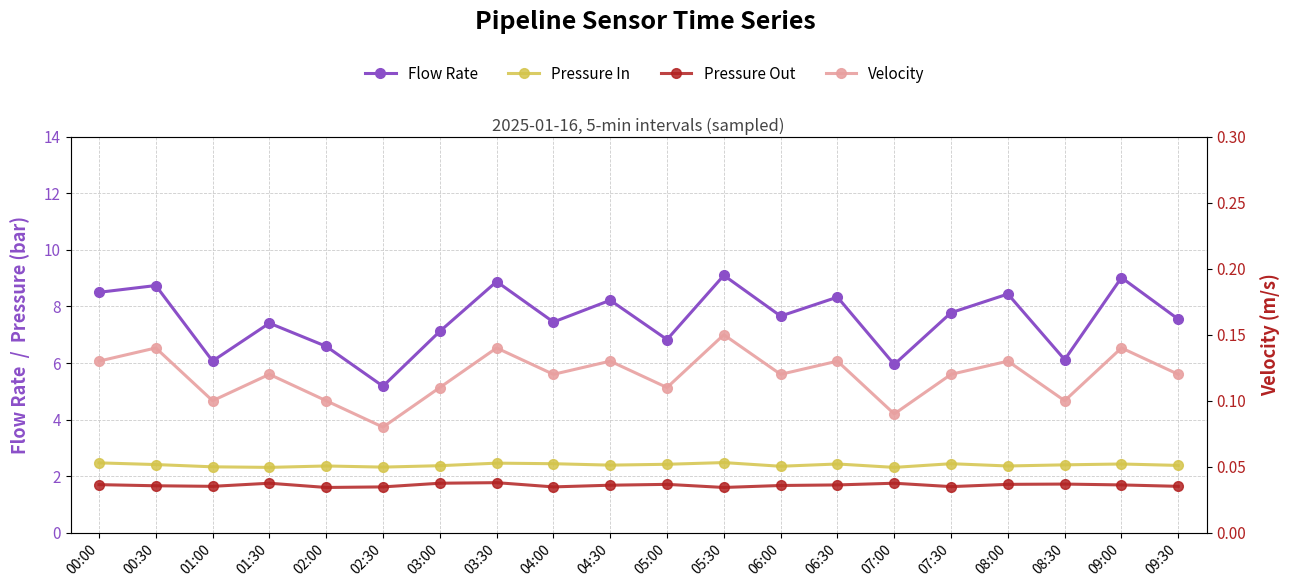

What is the difference between the highest and lowest values at 07:30?

7.7